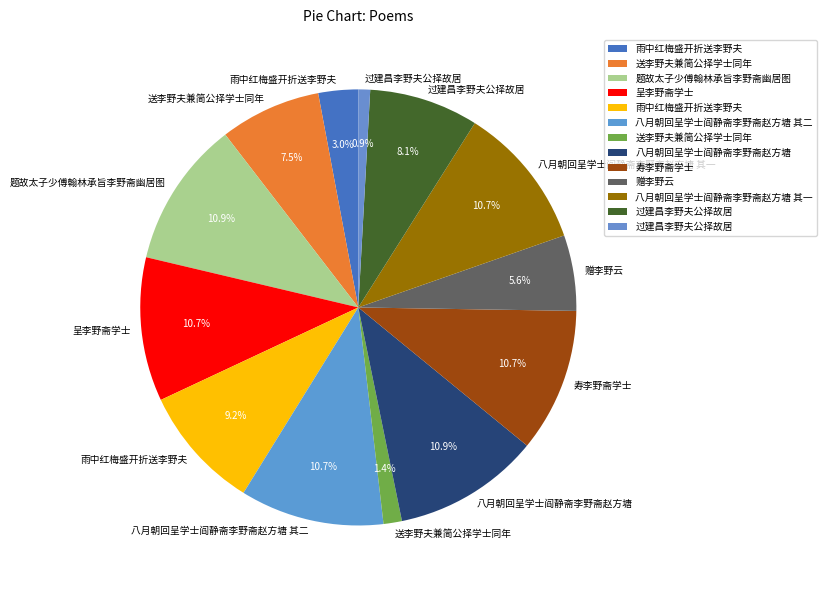

How many slices are in this pie chart?

13